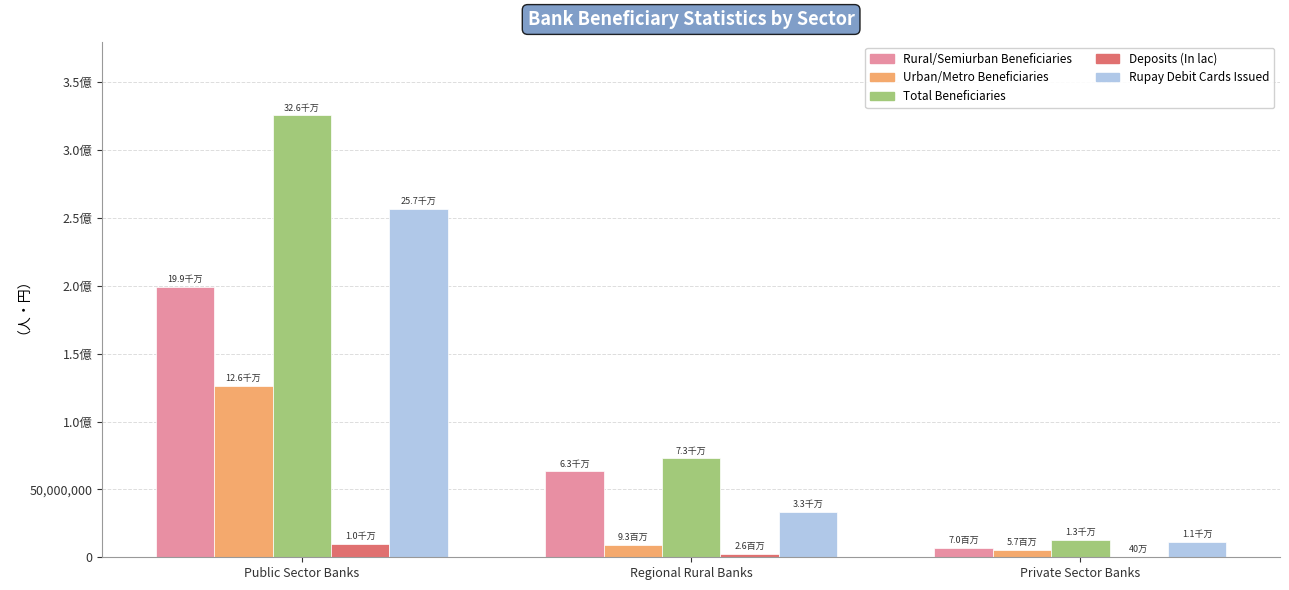

What is the total value across all series at Private Sector Banks?

37232287.3